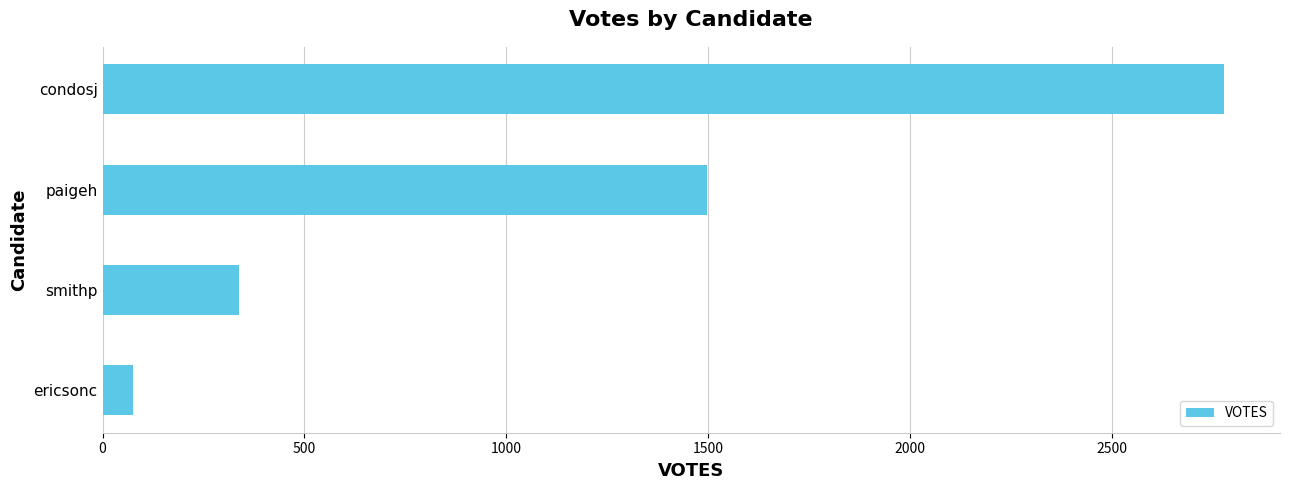

What is the sum of all values?

4685